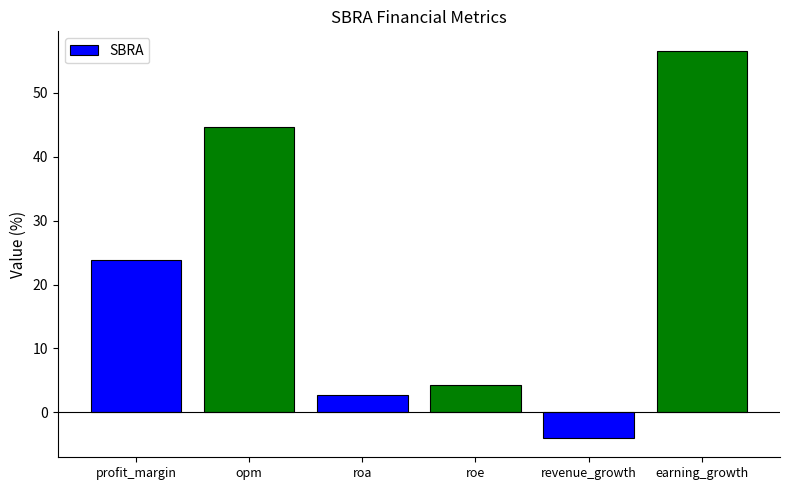

How many bars are there in total?

6